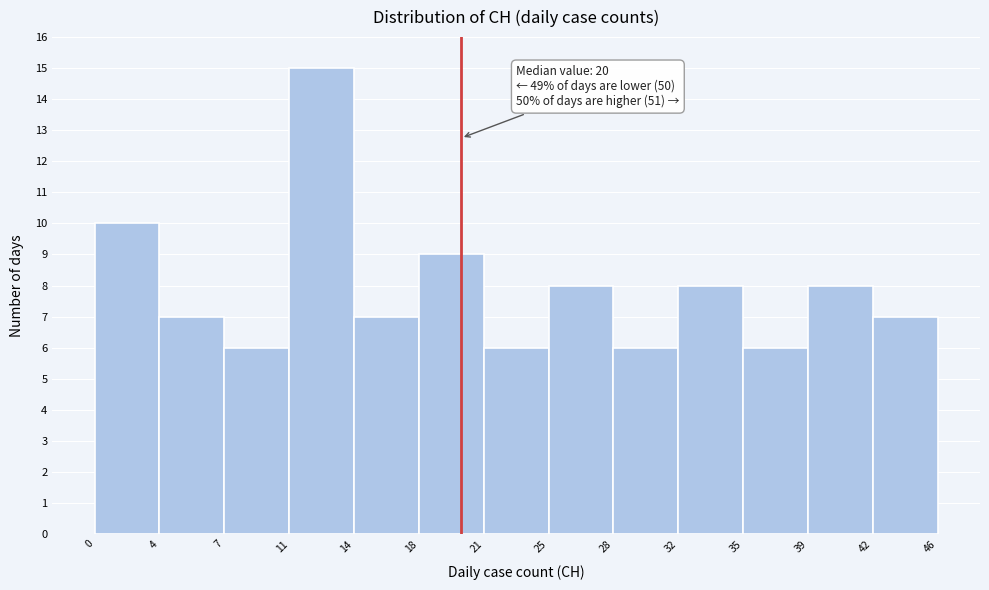

Over which range of the x-axis is the bar tallest?

11 to 14